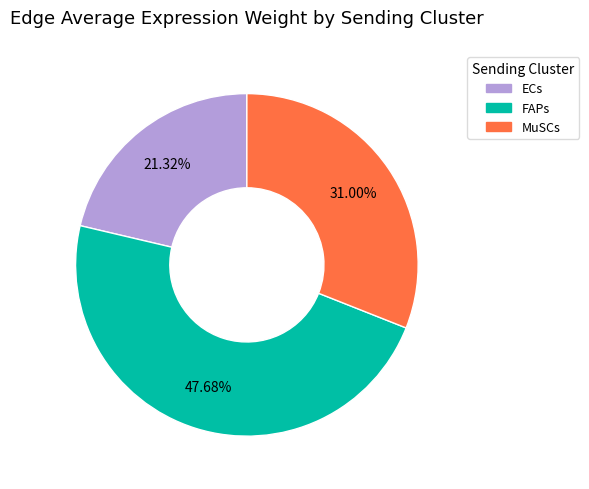

To the nearest percent, what is the difference between the largest and smallest slice percentages?

26%